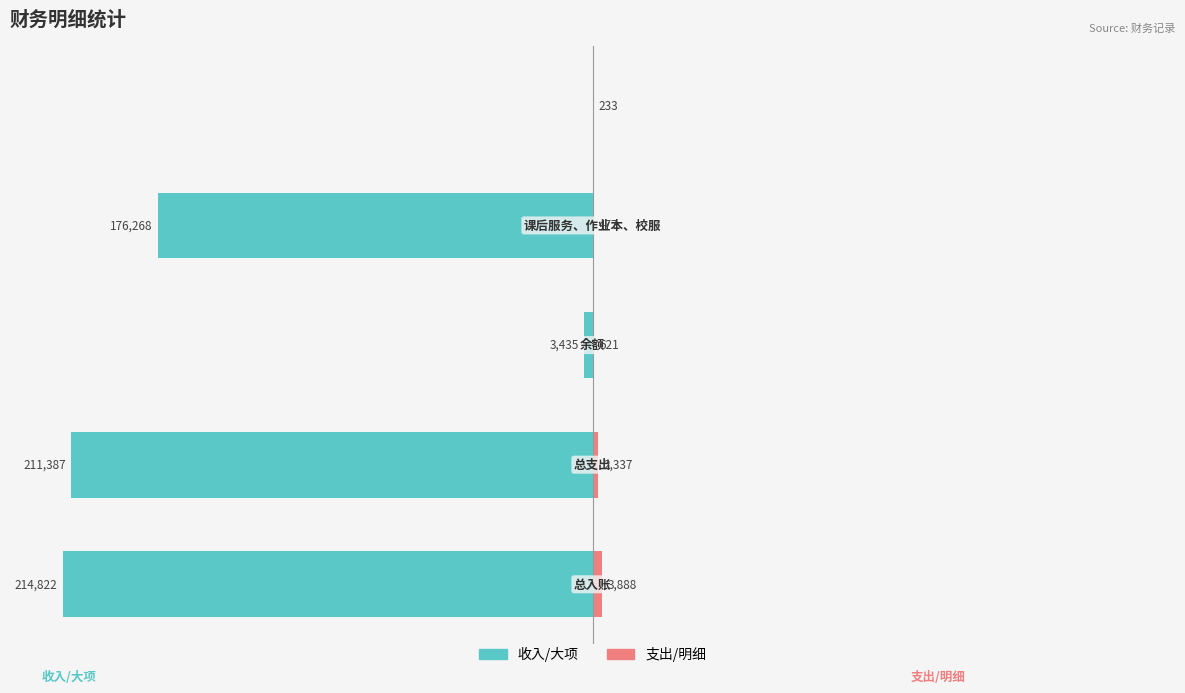

At which label is 支出/明细 closest to 0?

4